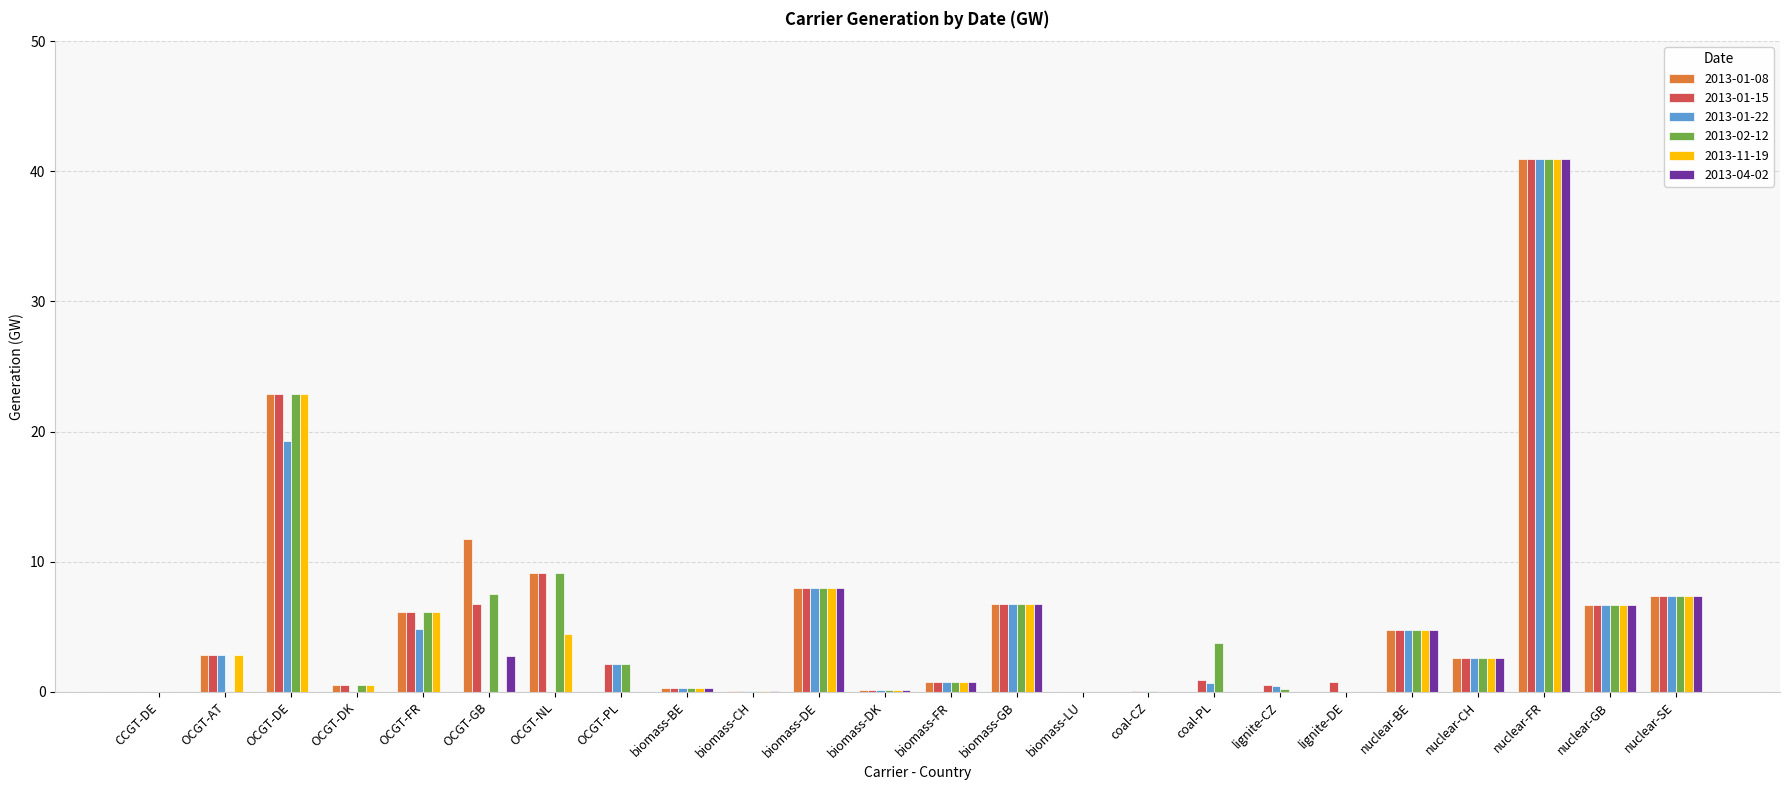

True or false: 2013-01-15 has a value of 6.7 at OCGT-GB.

True